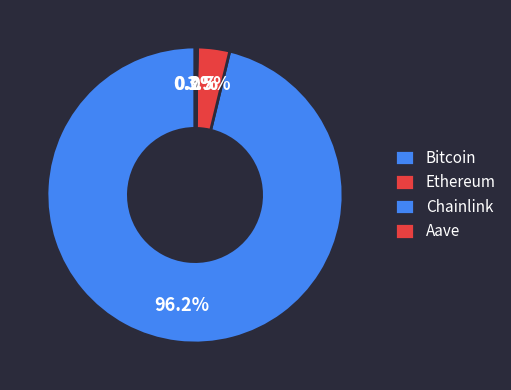

To the nearest percent, what is the average slice percentage?

25%